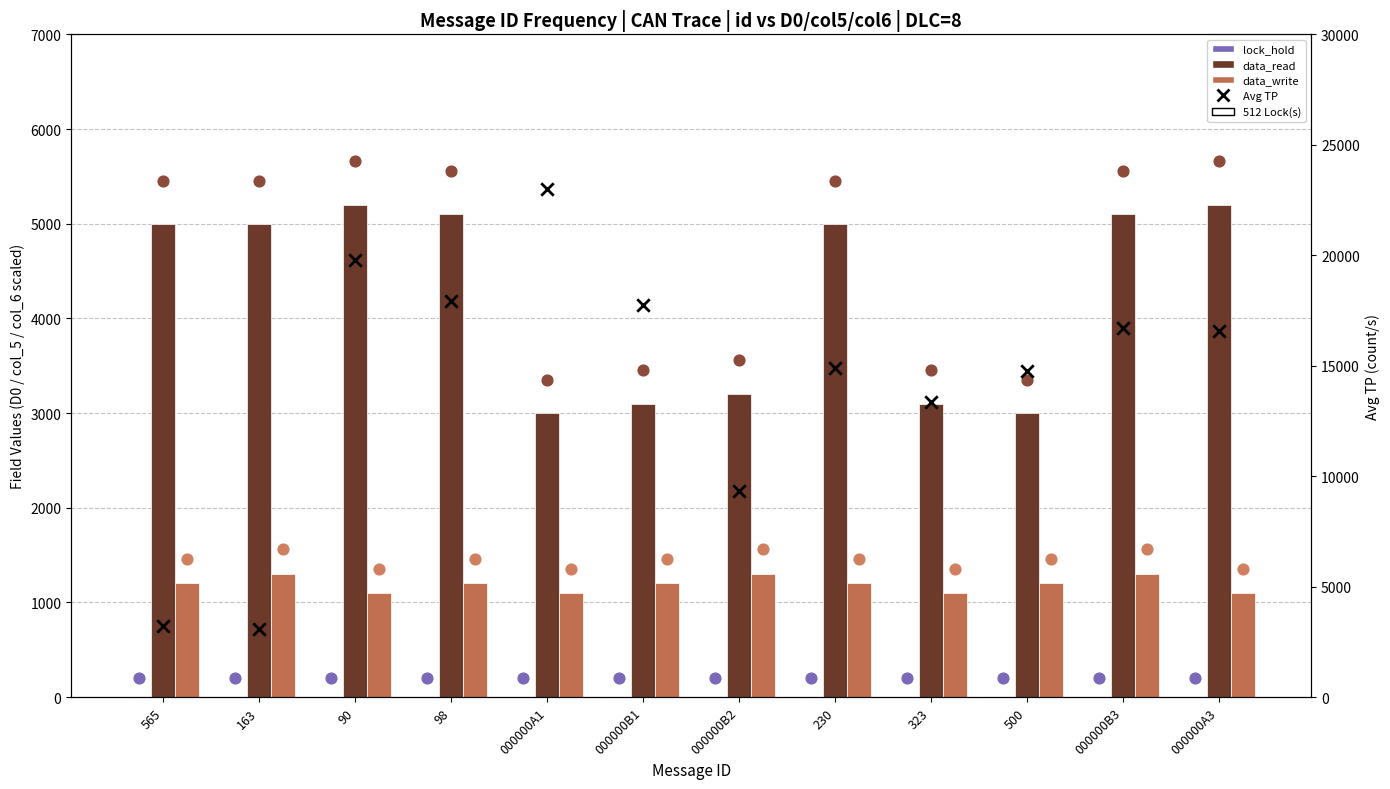

What are all the series names shown in the legend?

lock_hold, data_read, data_write, Avg TP